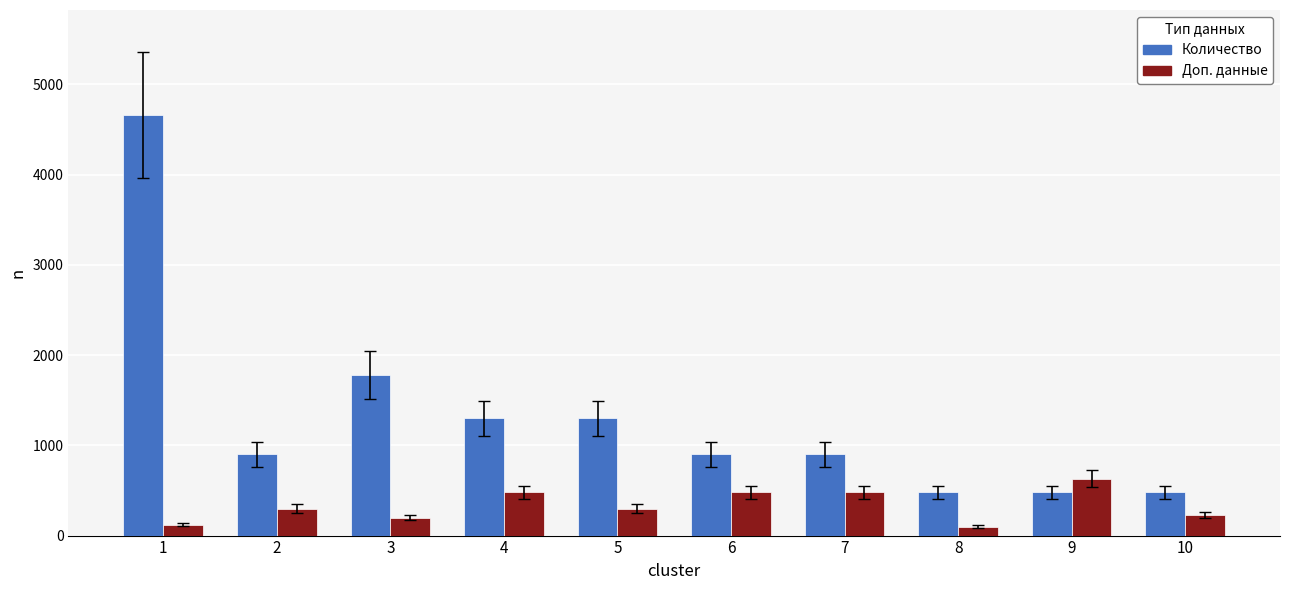

True or false: Количество has a value of 1300 at 4.

True